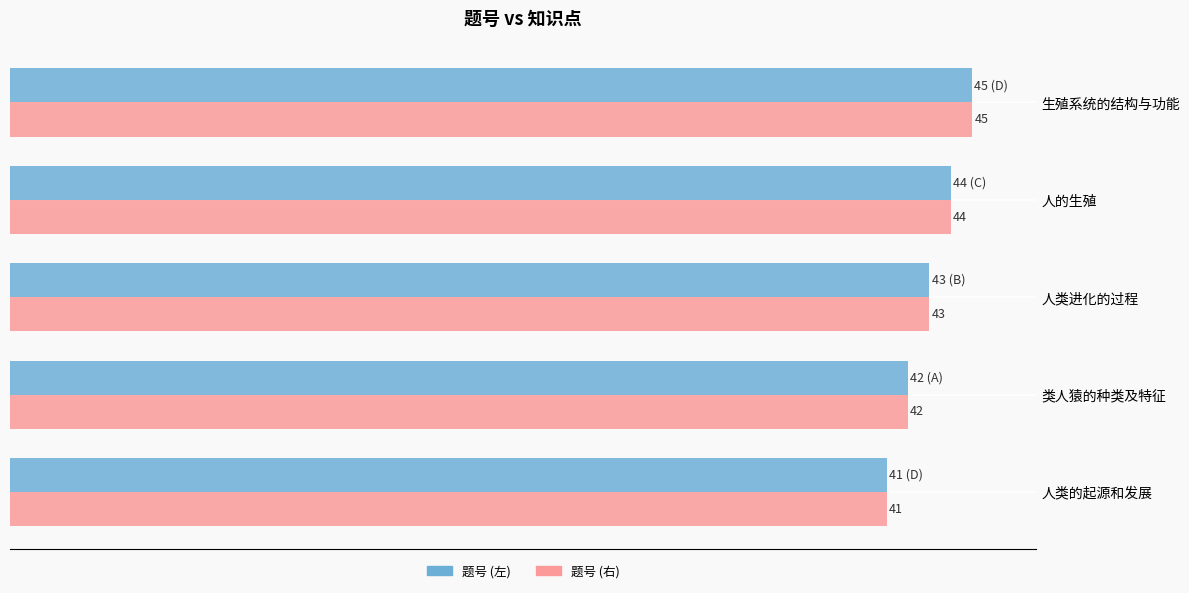

At which category does the chart reach its minimum across all series?

人类的起源和发展